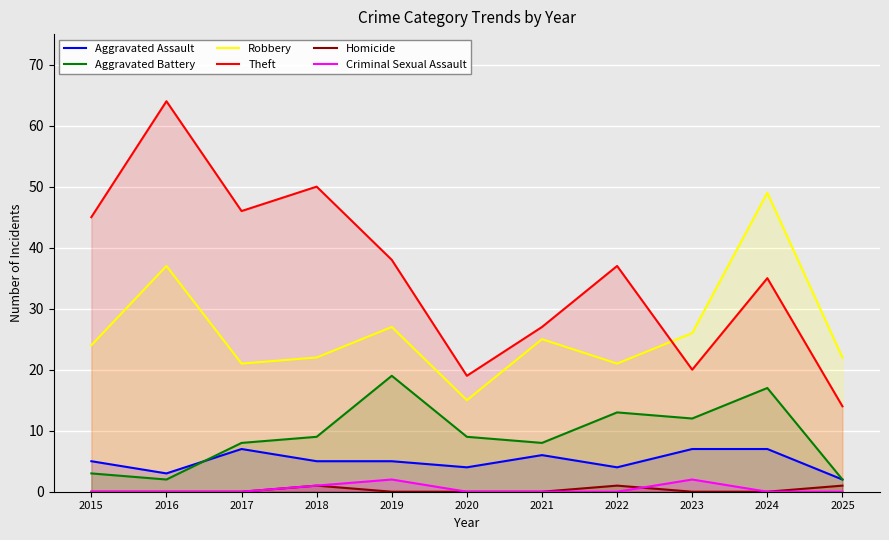

Which category has the lowest value in the Aggravated Assault series?

2025